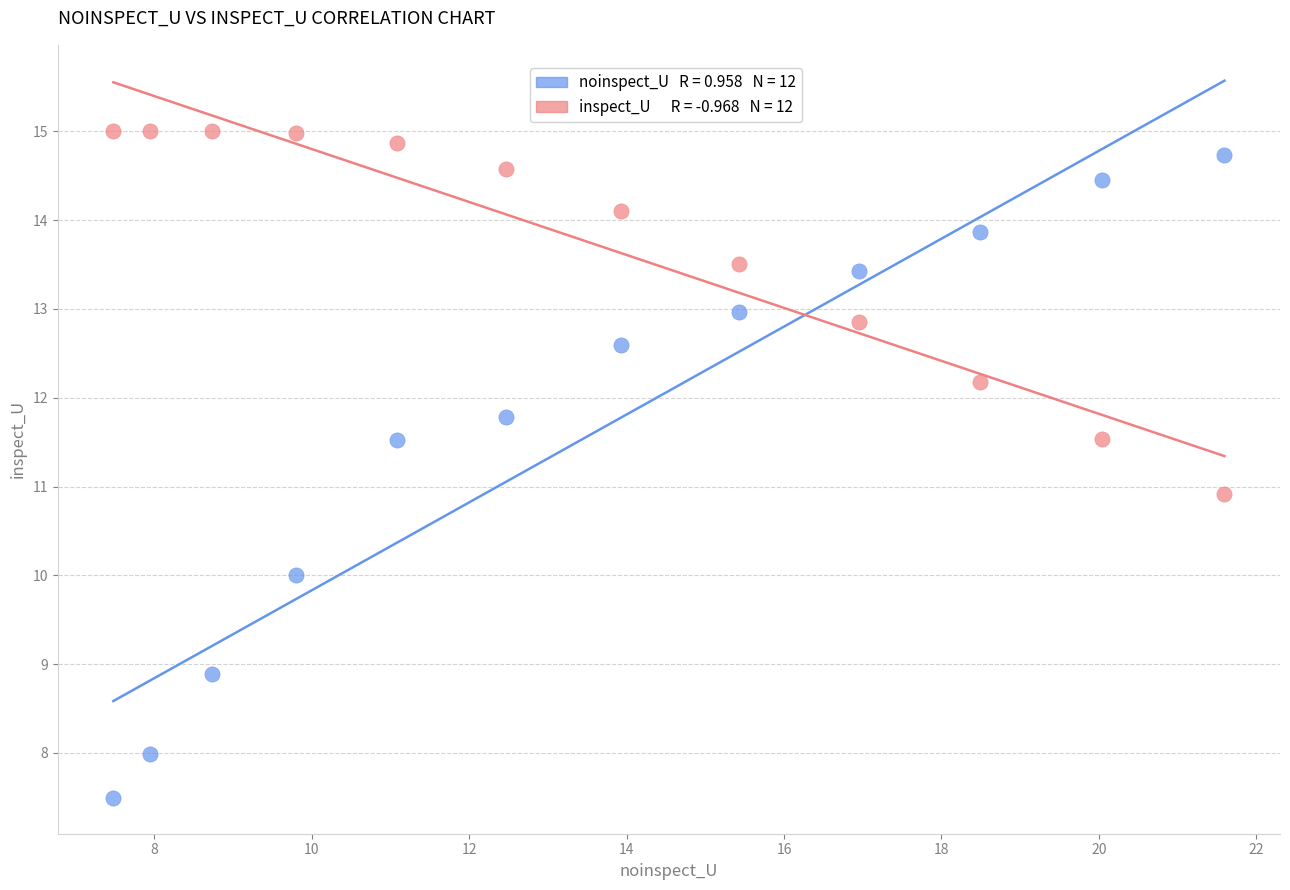

Across all data points, what is the range of Y values (max minus min)?

7.5